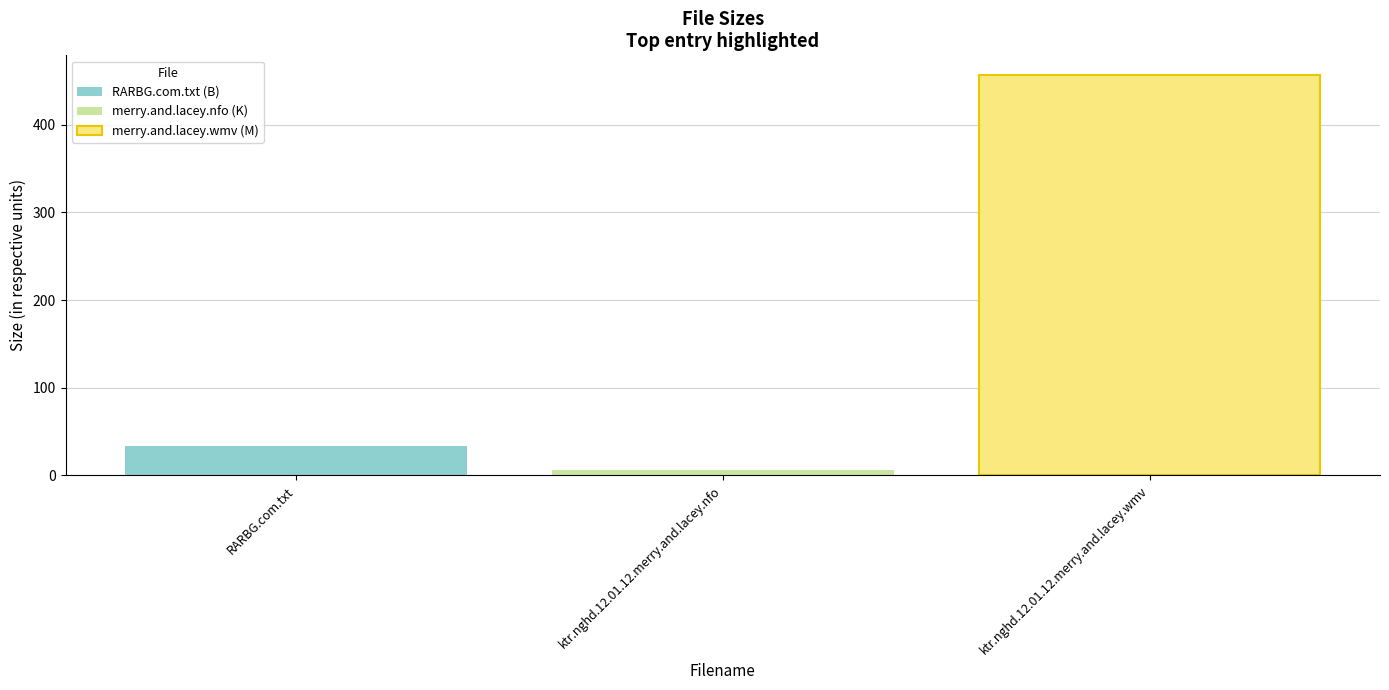

At which label is the value closest to 231?

RARBG.com.txt